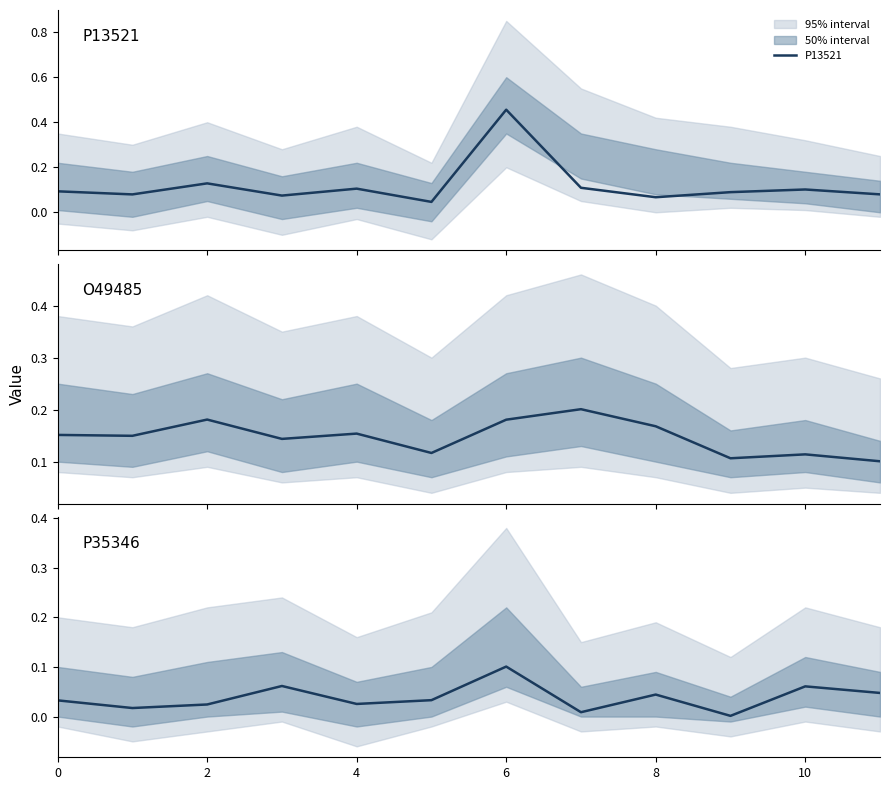

List the series in order of their peak value, highest first.

P13521, O49485, P35346